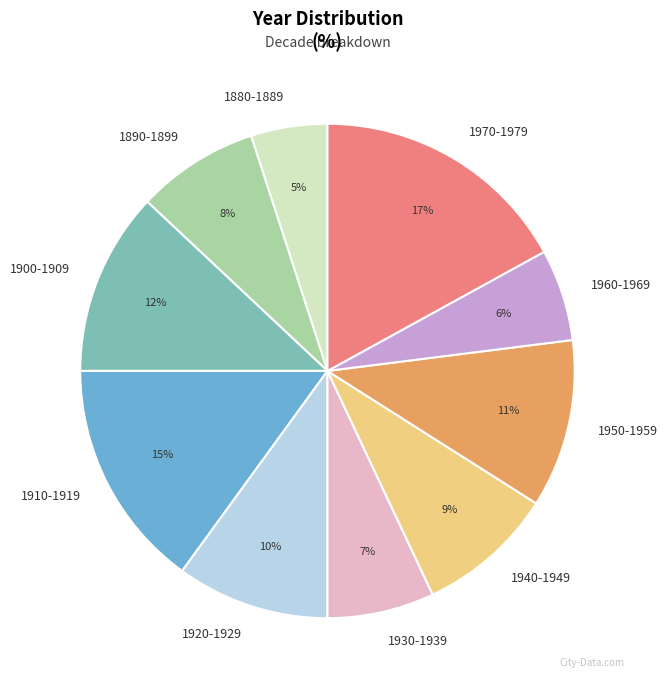

Does 1970-1979 represent more than half of the total?

No